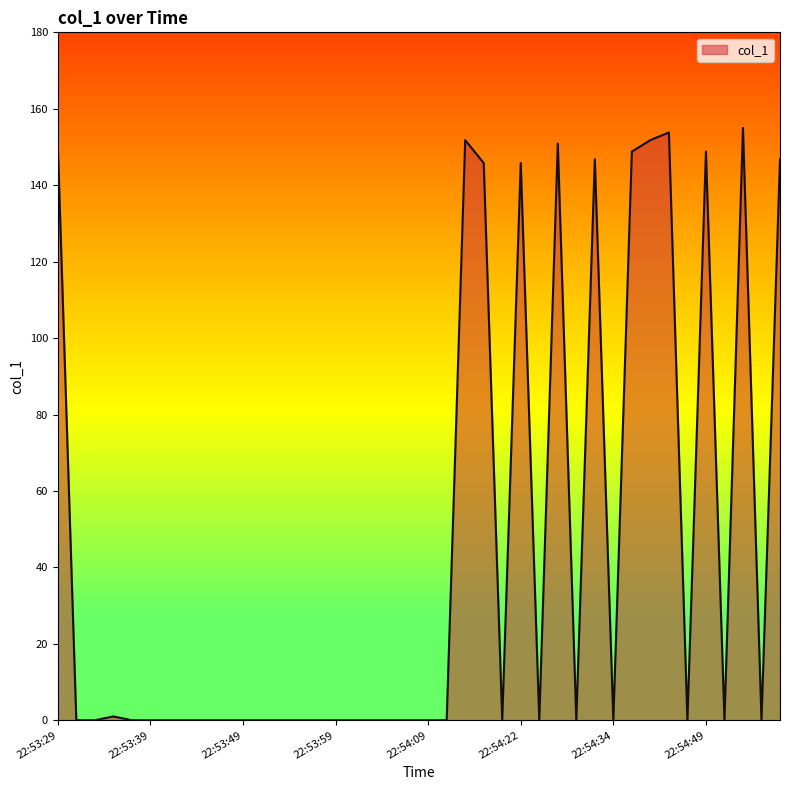

What is the difference between the maximum and minimum values?

155.0